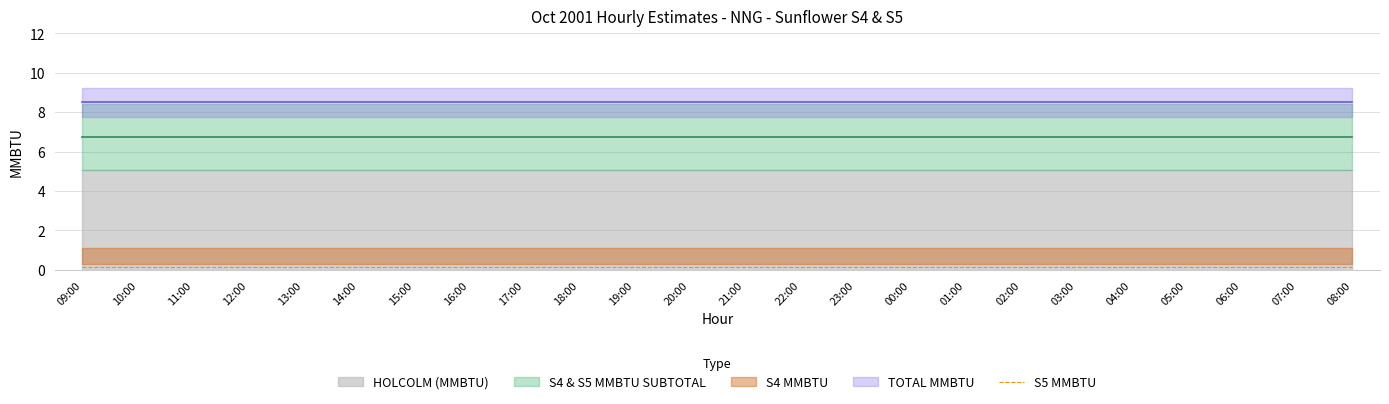

True or false: HOLCOLM (MMBTU) and S4 & S5 MMBTU SUBTOTAL intersect in this chart.

False